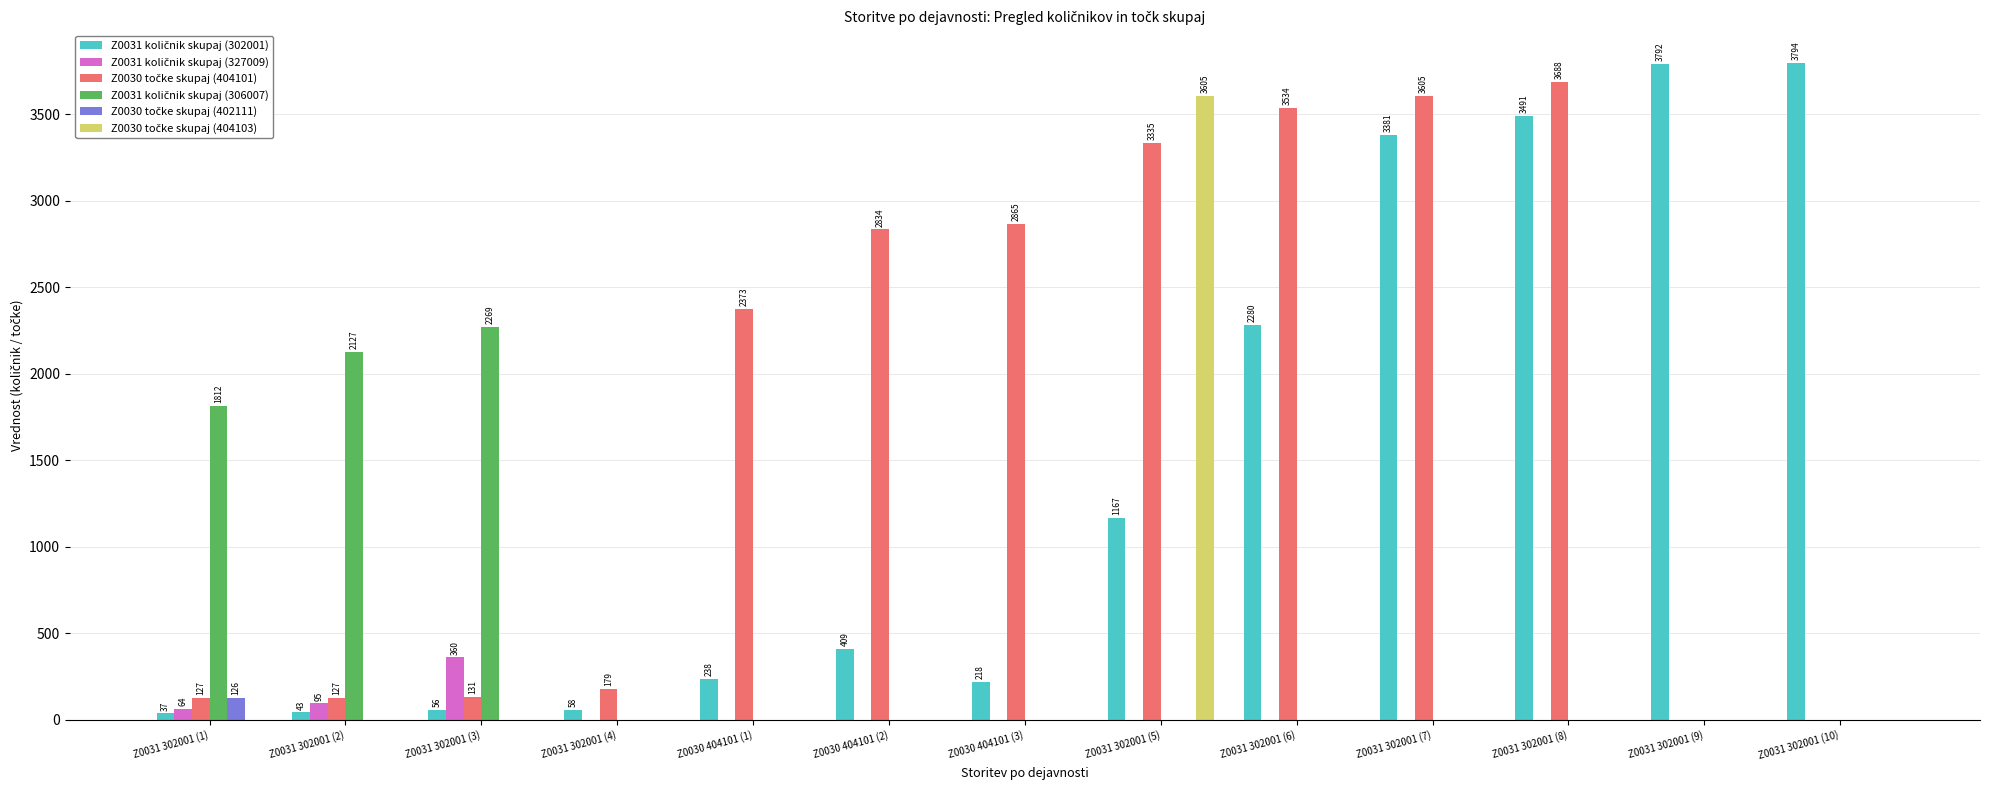

What is the greatest value displayed?

3794